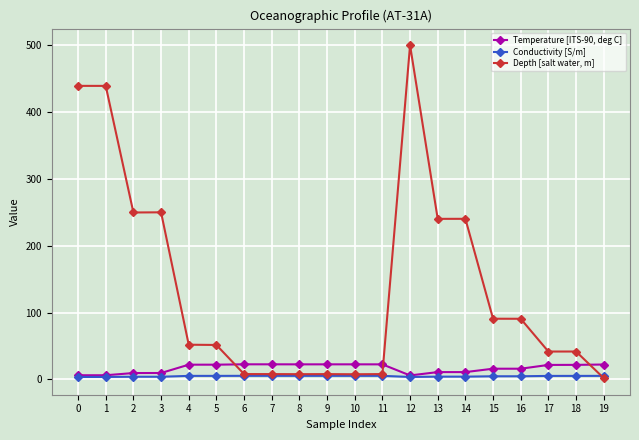

How many data points in Depth [salt water, m] are less than 51?

9